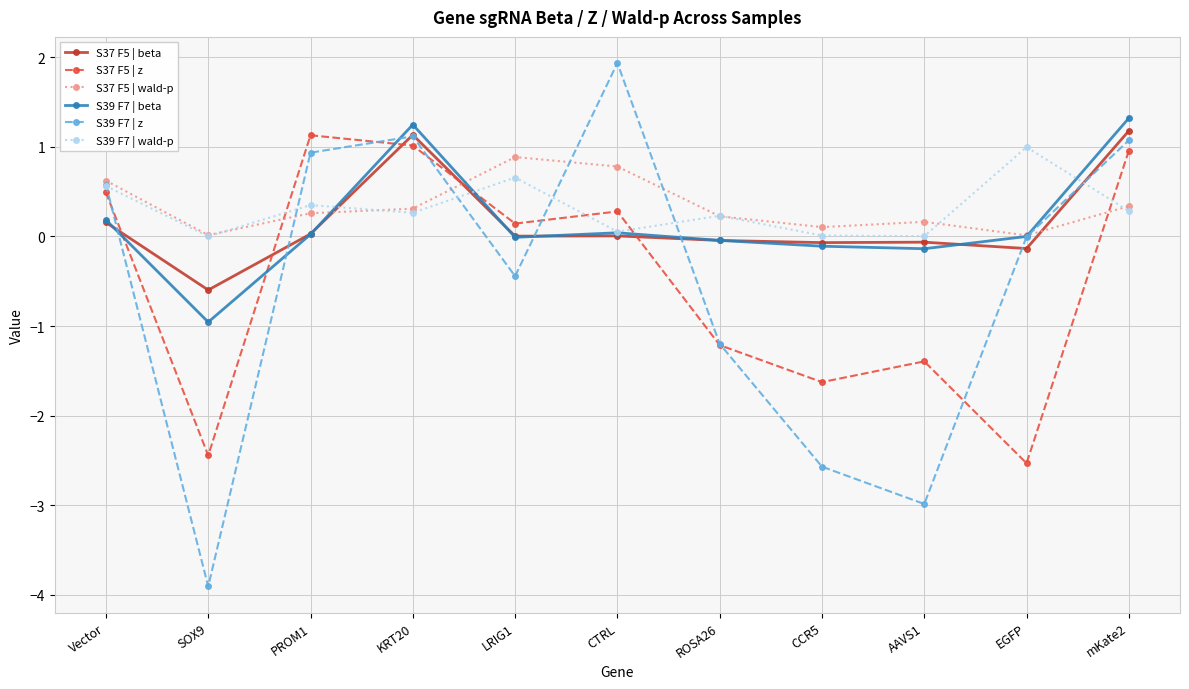

True or false: S39 F7 | wald-p has a value of 0.0 at CCR5.

True